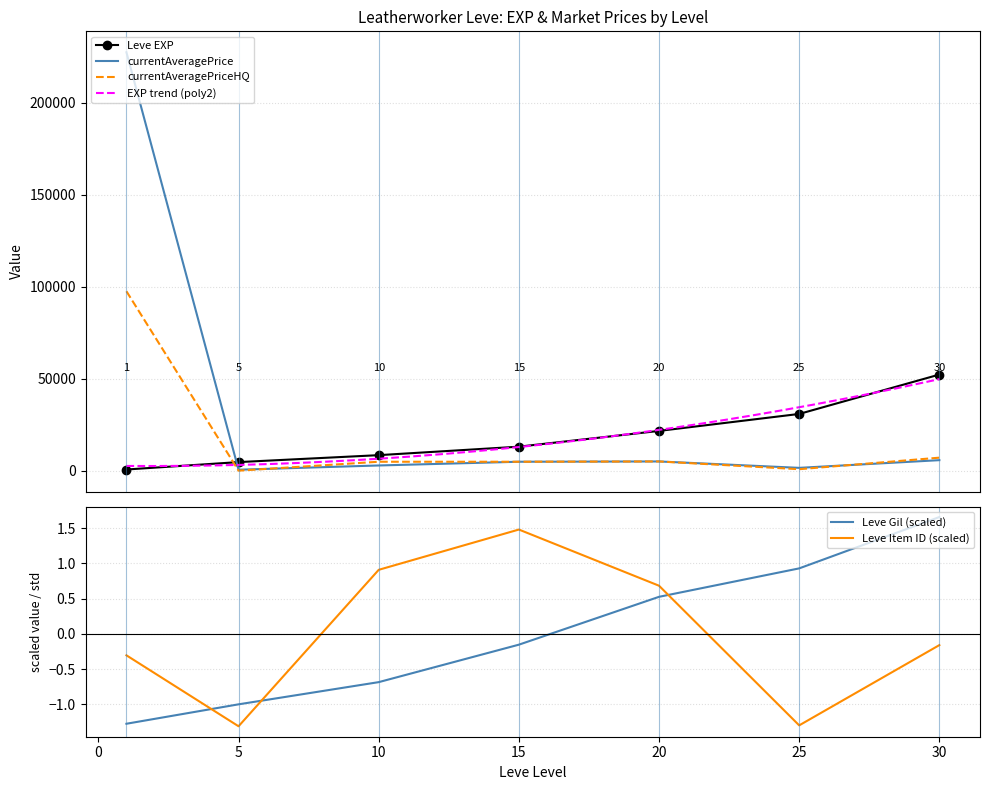

What is the maximum value for Leve EXP?

52220.0